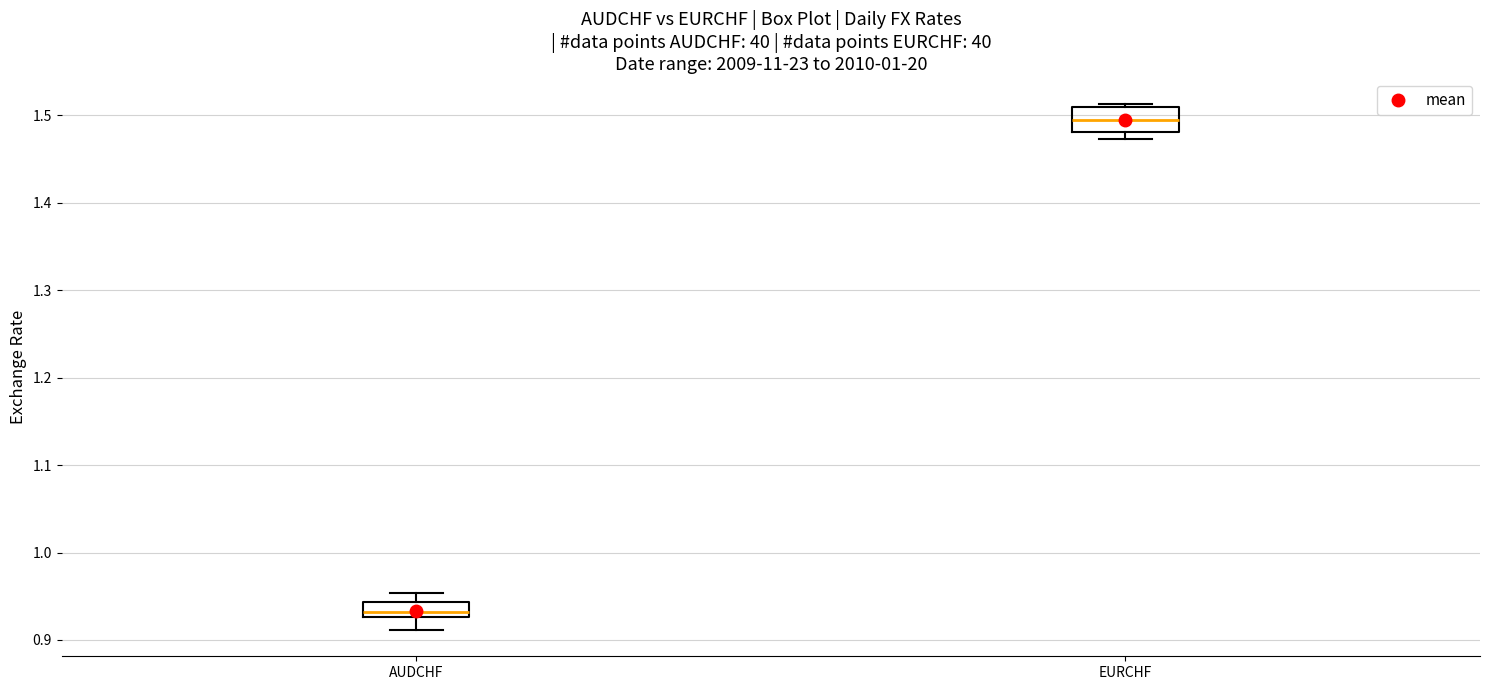

Which box's median line is the lowest?

AUDCHF